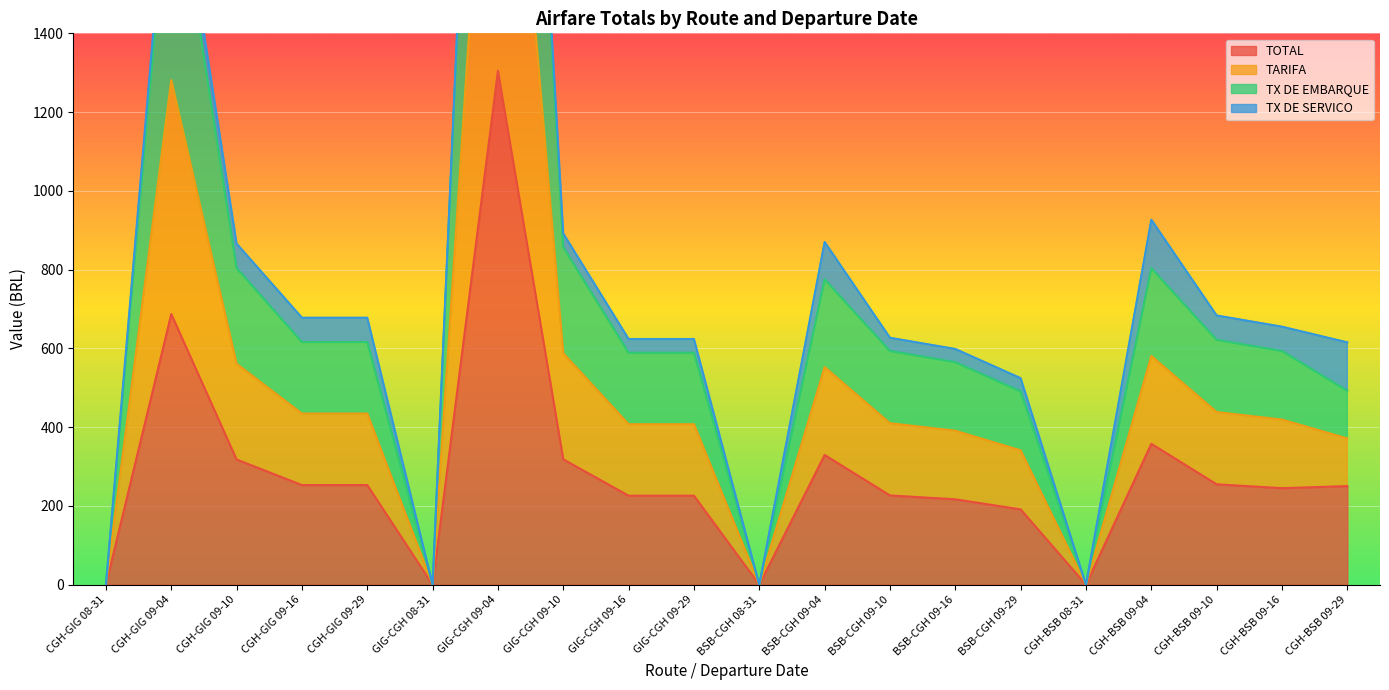

What is the sum of all TARIFA values?

14600.7